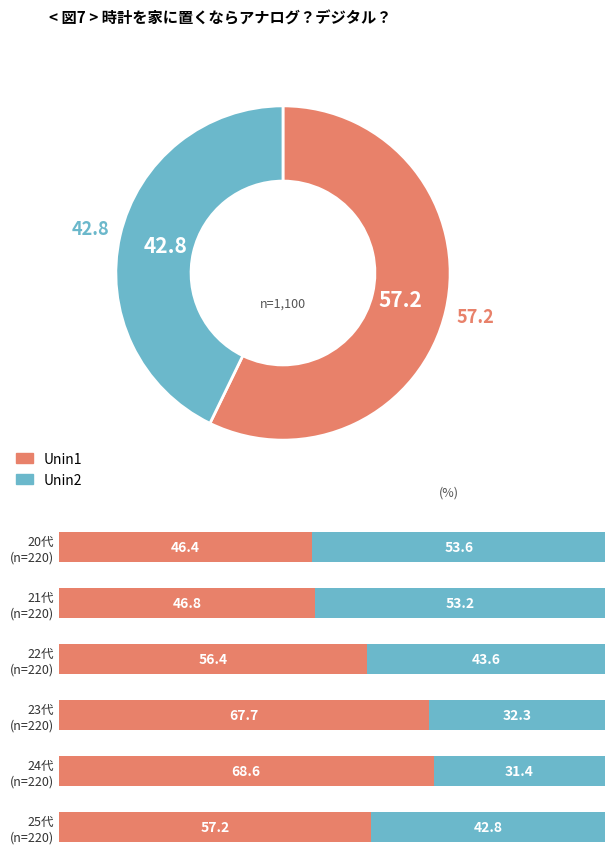

What is the difference between the highest and lowest values at 23代 (n=220)?

35.4